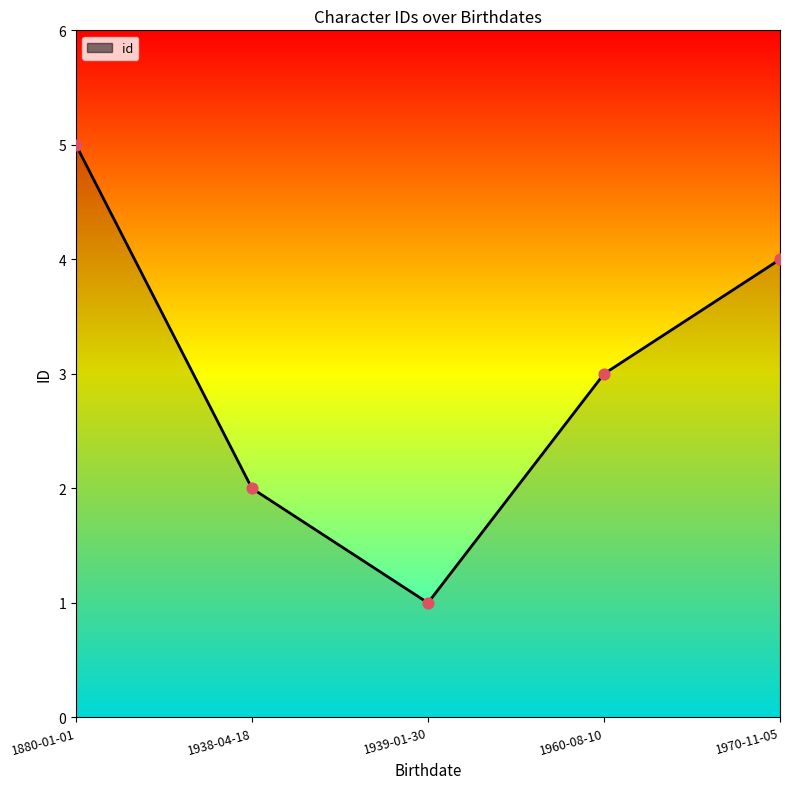

Between 1880-01-01 and 1970-11-05, which is larger?

1880-01-01